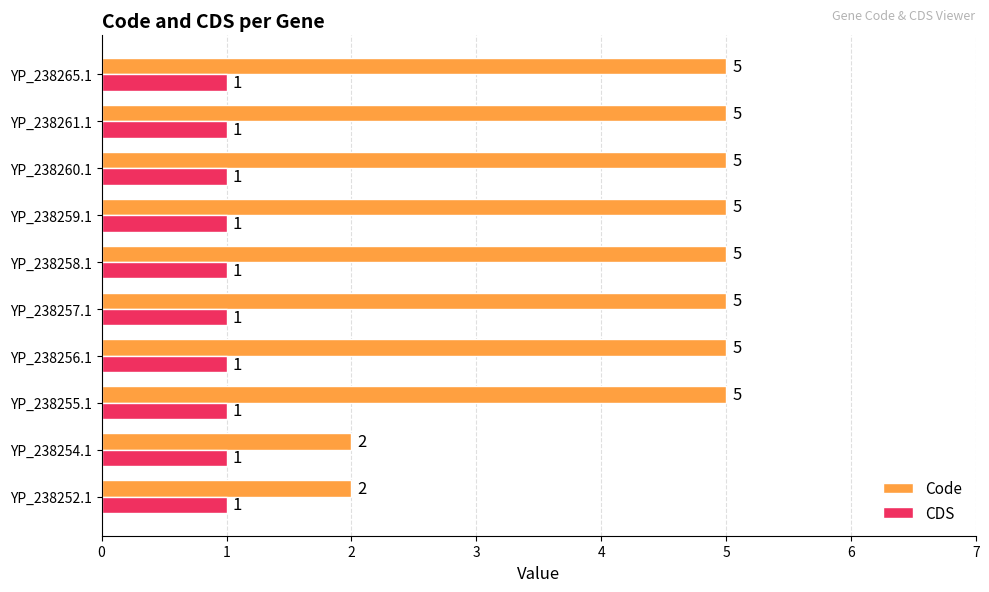

Which series has the largest range (max minus min)?

Code